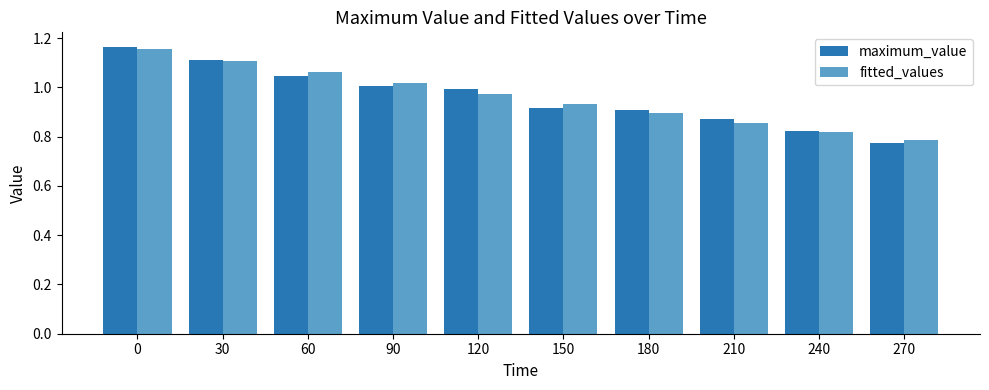

Which label corresponds to the smallest value in the chart?

270